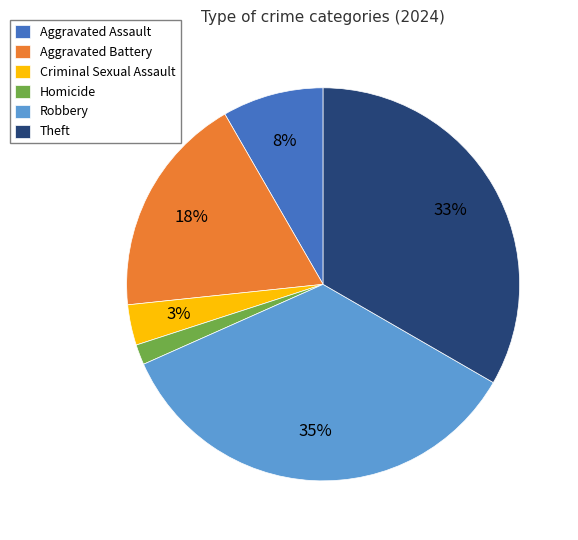

What is the ratio of the value at Aggravated Battery to the value at Aggravated Assault?

2.2